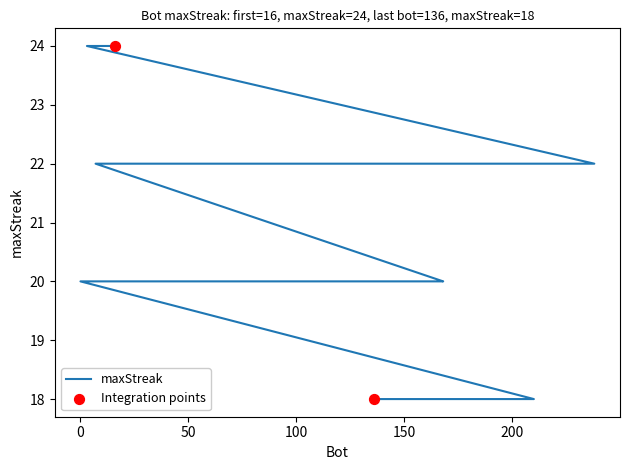

Approximately how many times larger is the value at 210 compared to 78?

0.9